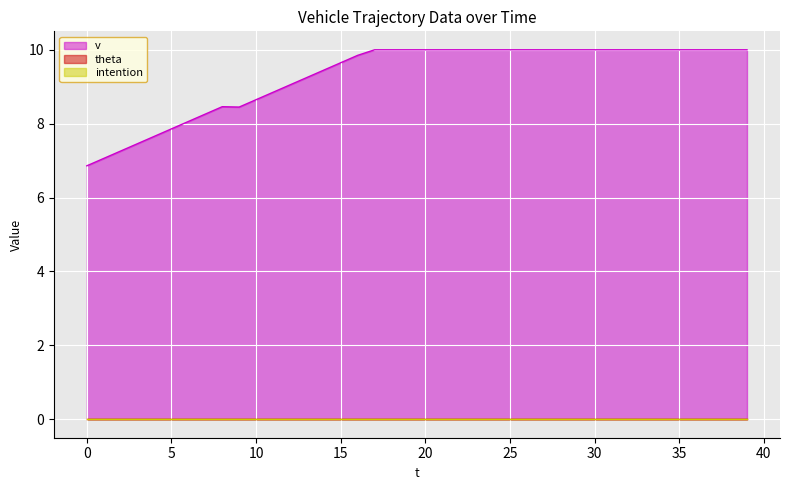

True or false: v and theta cross at least once.

False